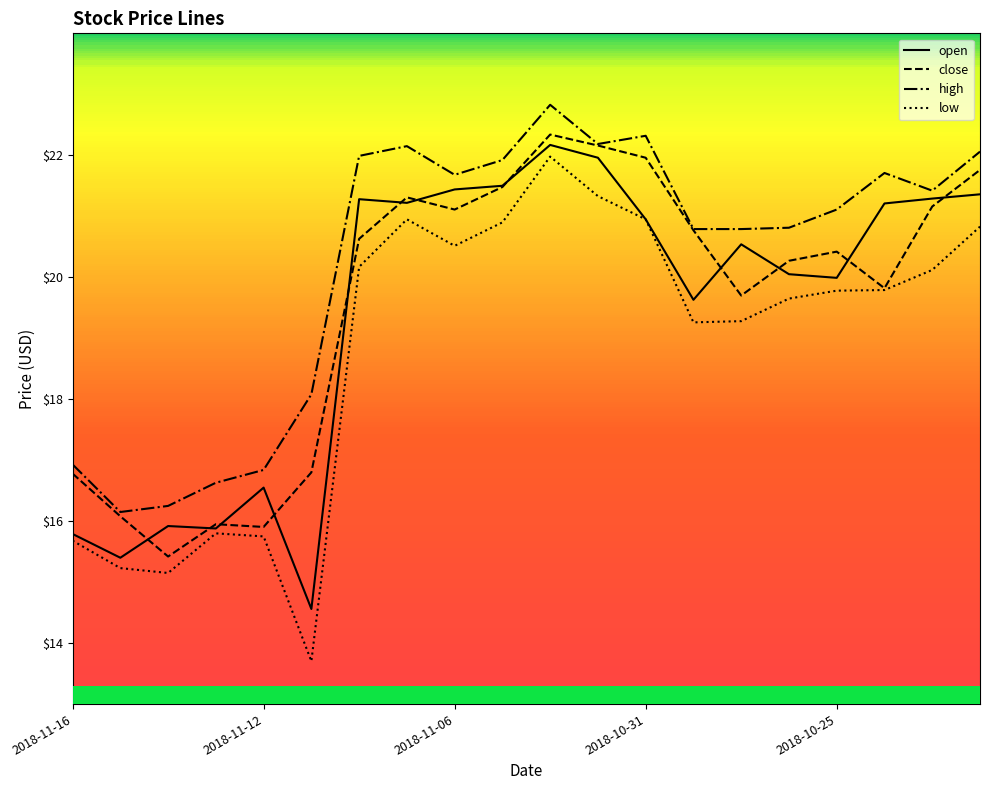

Which series has the largest total across all categories?

high